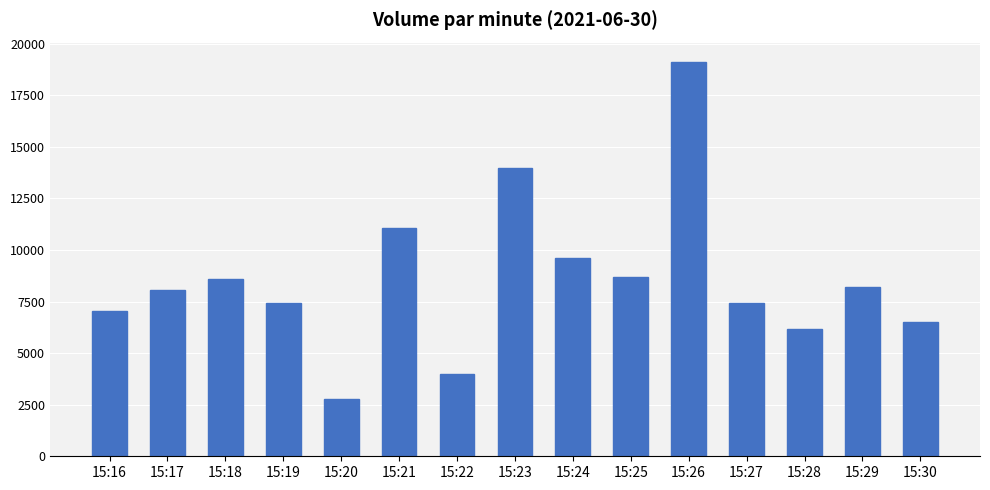

What is the change in value from 15:16 to 15:22?

-3066.8